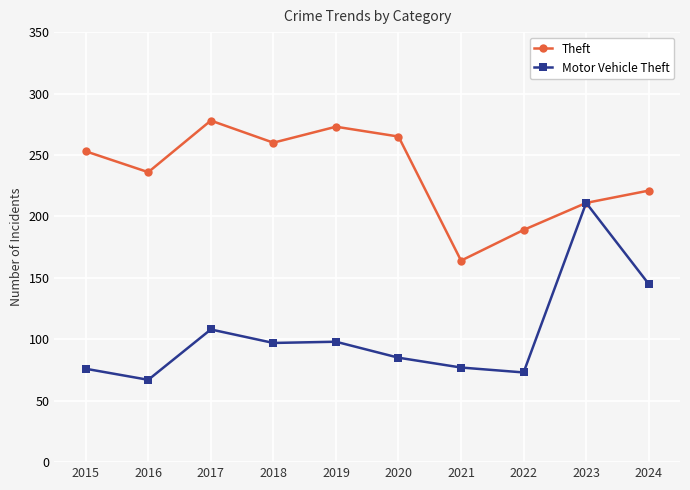

Which category has the lowest value across all series?

2016